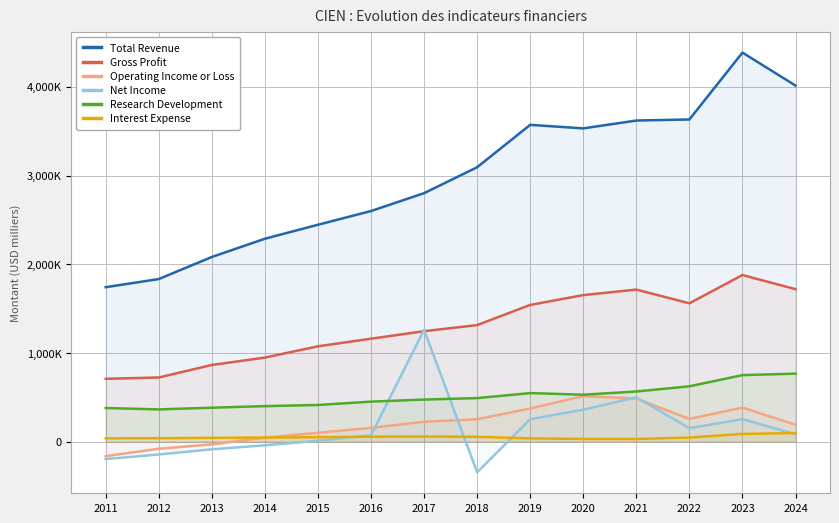

What is the approximate value of Gross Profit at 2015, to the nearest 50?

1075600